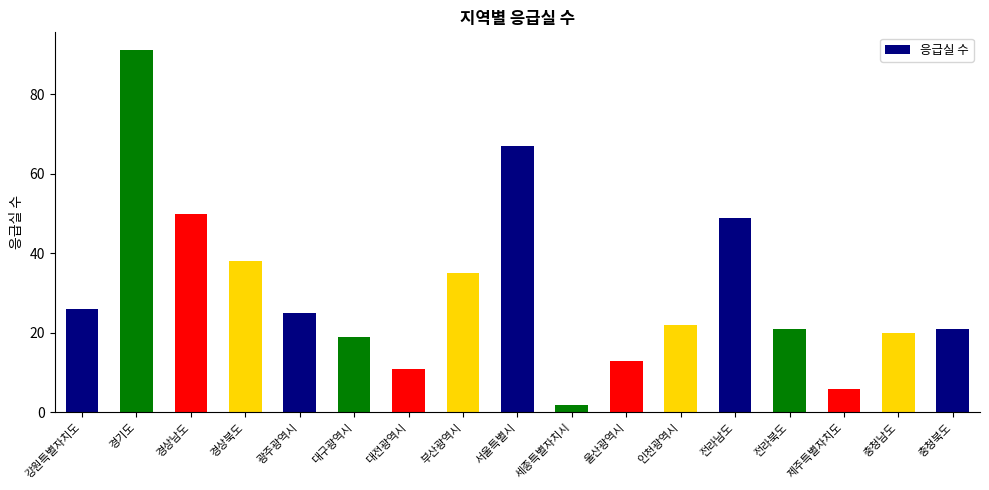

The chart shows a value of 11 at 대전광역시. True or false?

True